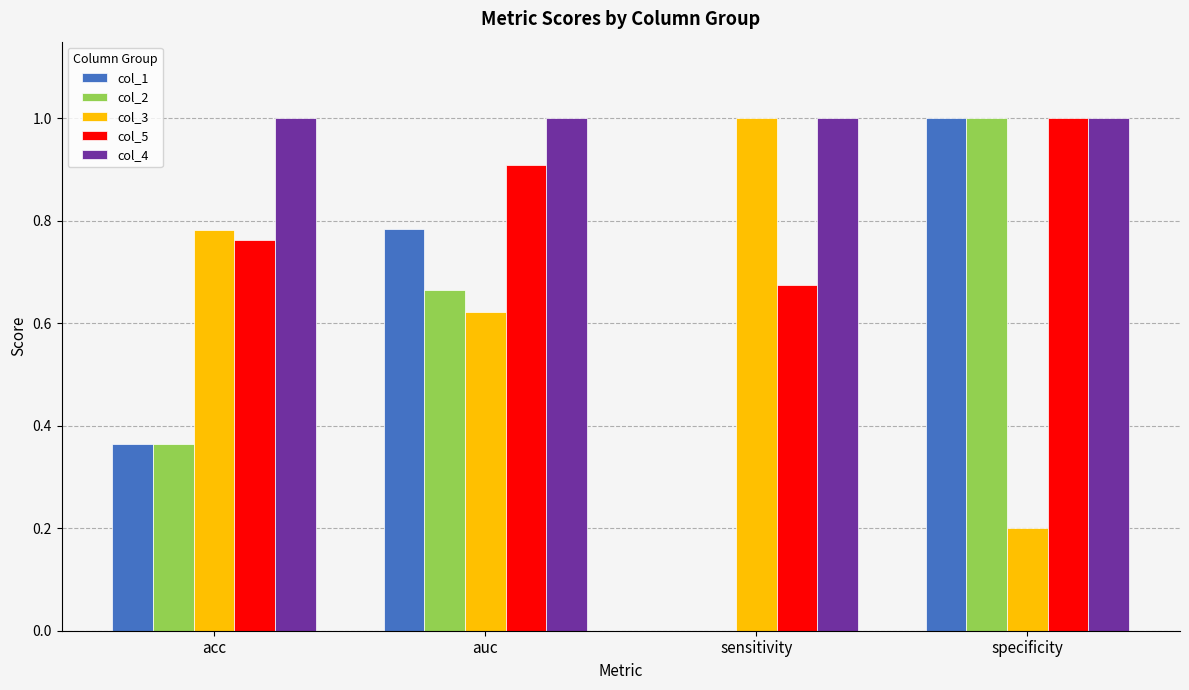

Is the value of col_3 at acc greater than the value of col_2 at sensitivity?

Yes